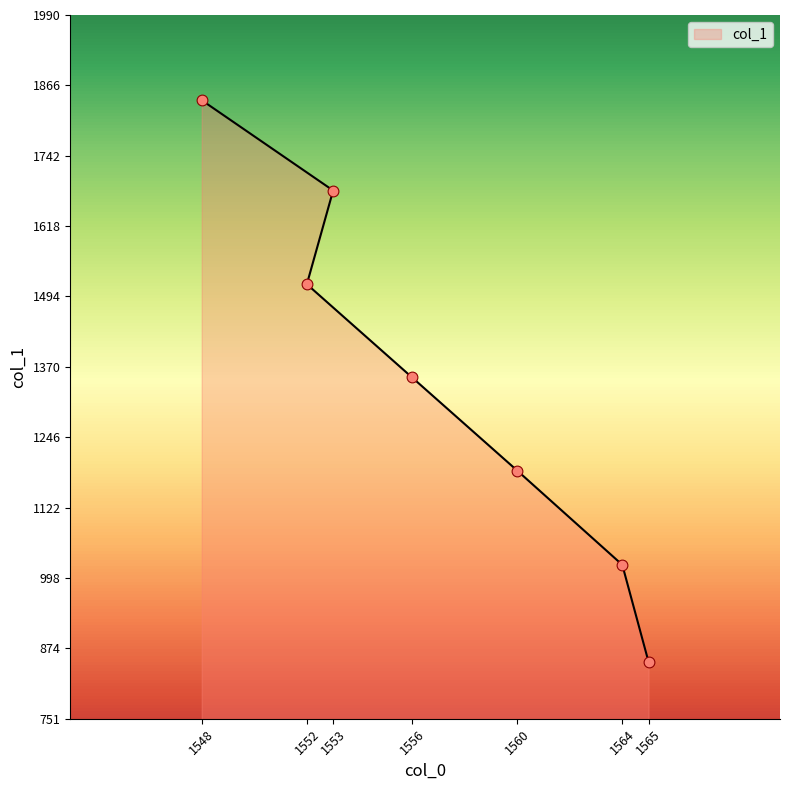

What is the change in value from 1553 to 1552?

-165